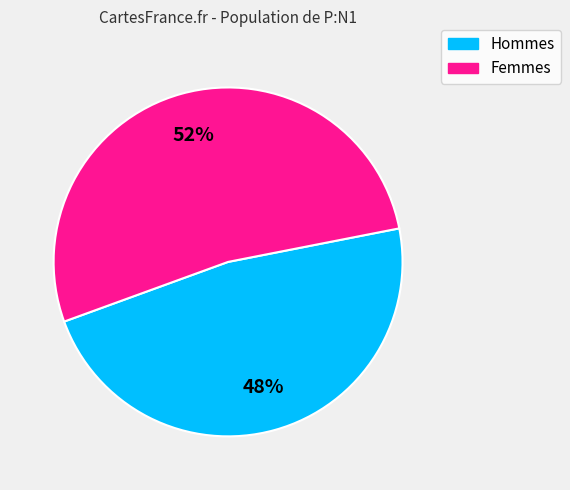

To the nearest percent, what is the average slice percentage?

50%